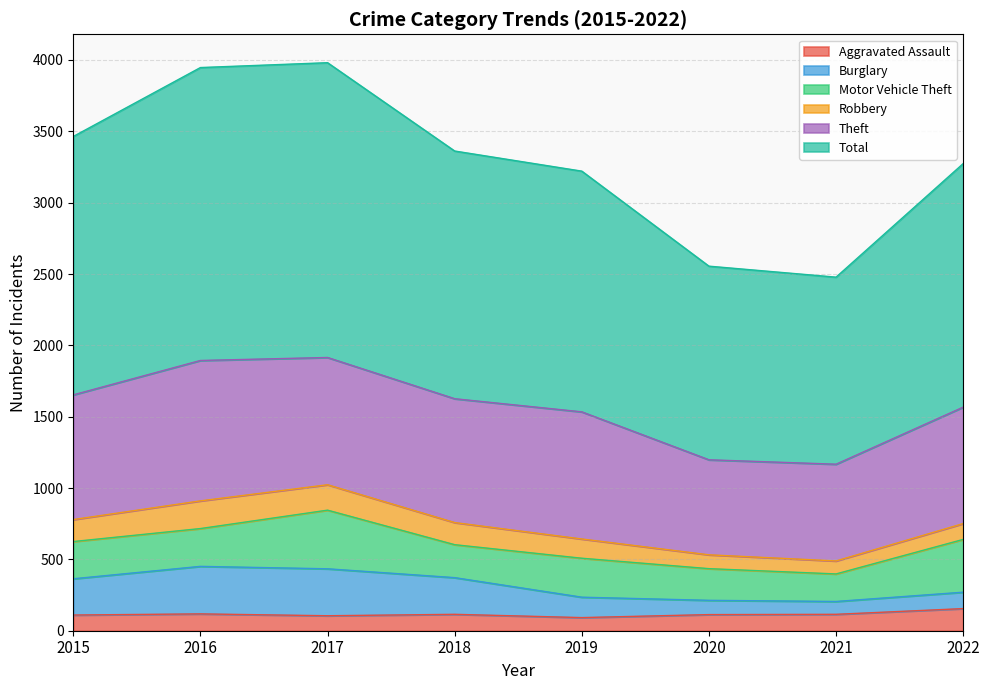

Does the chart display data point markers on the line(s)?

No